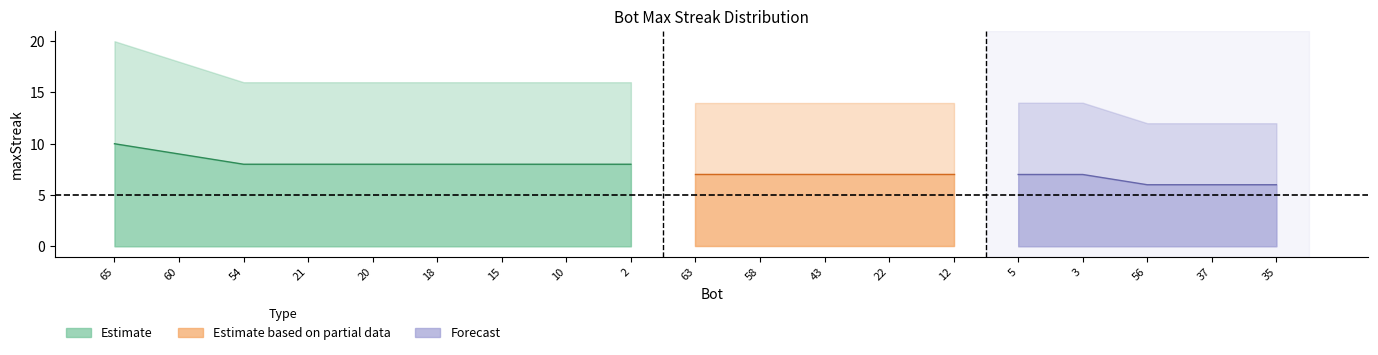

What is the difference between the maximum and second lowest values in the maxStreak_mid series?

4